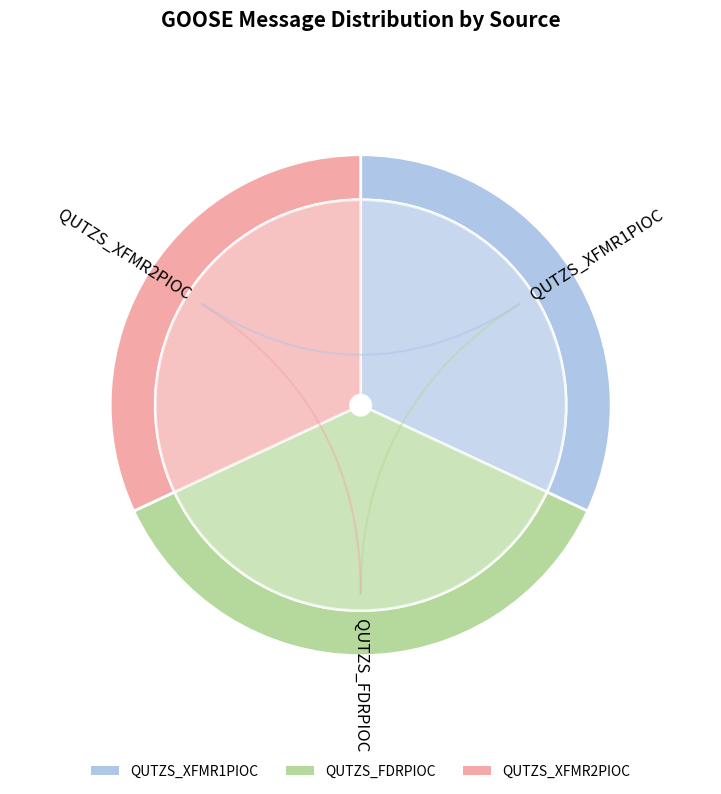

Which category has the smallest portion of the pie?

QUTZS_XFMR1PIOC